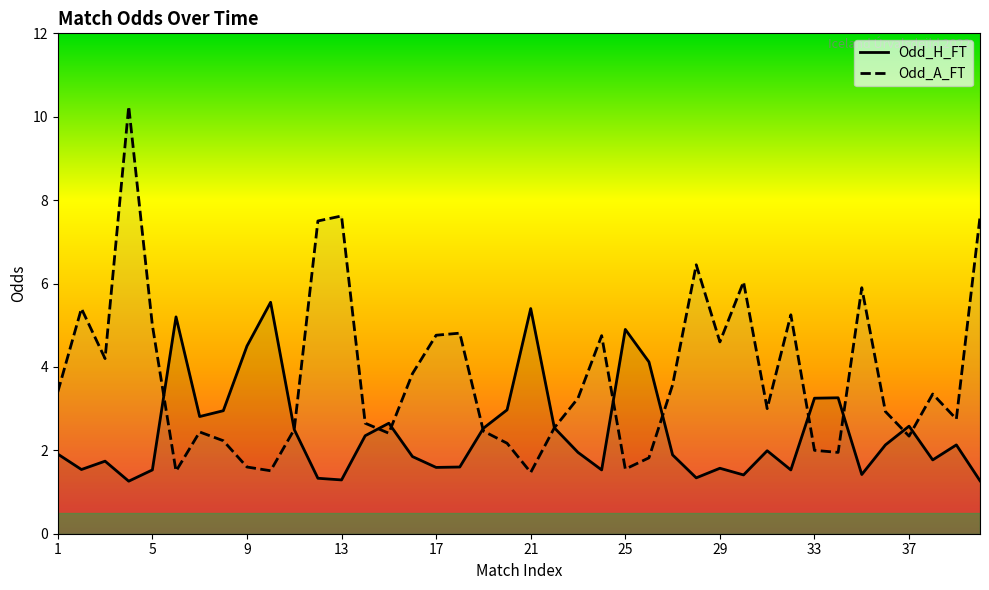

How many interior local peaks does the Odd_H_FT series have?

11